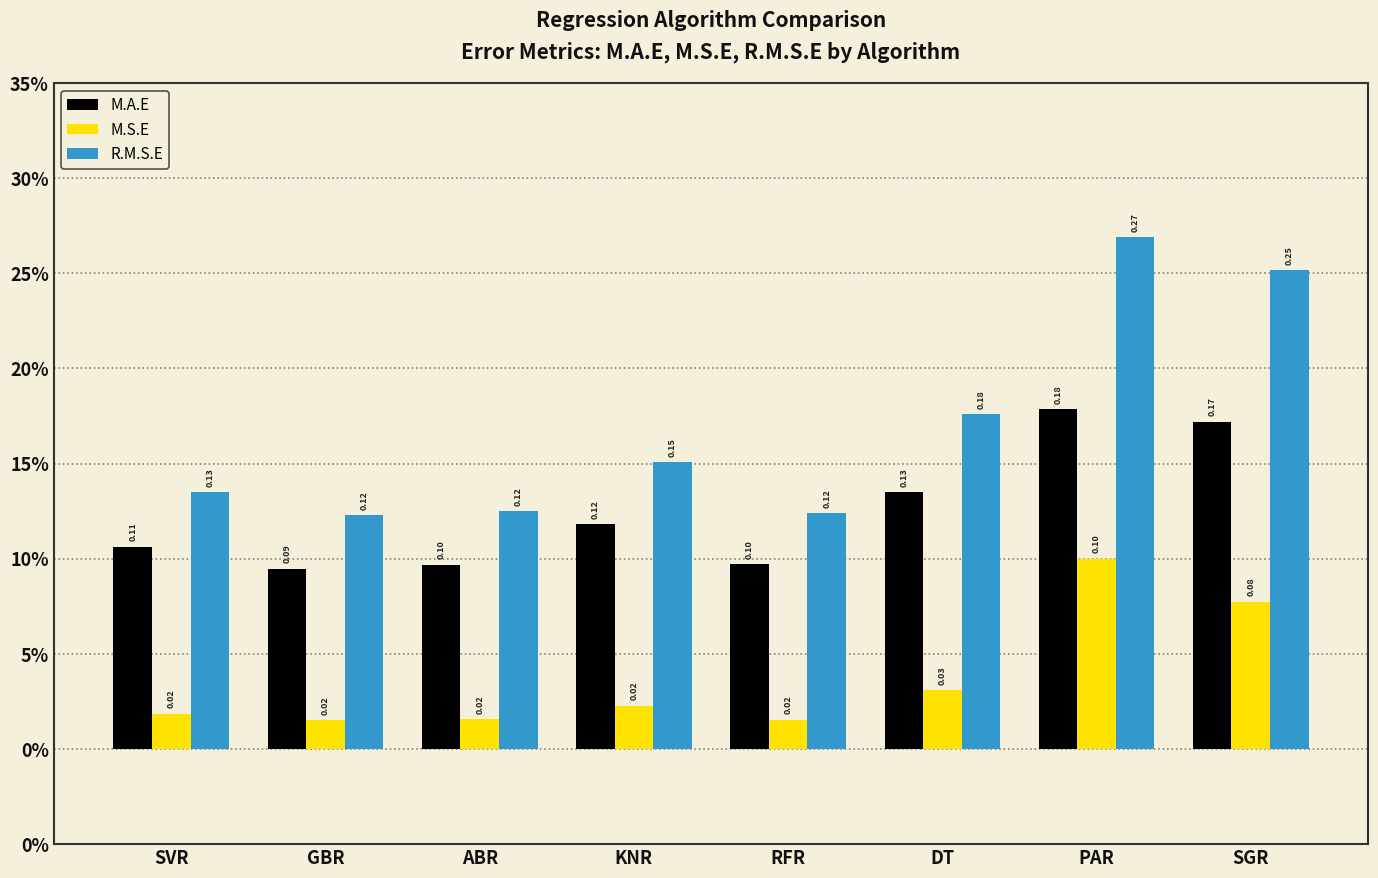

What is the highest value of the R.M.S.E series?

0.3